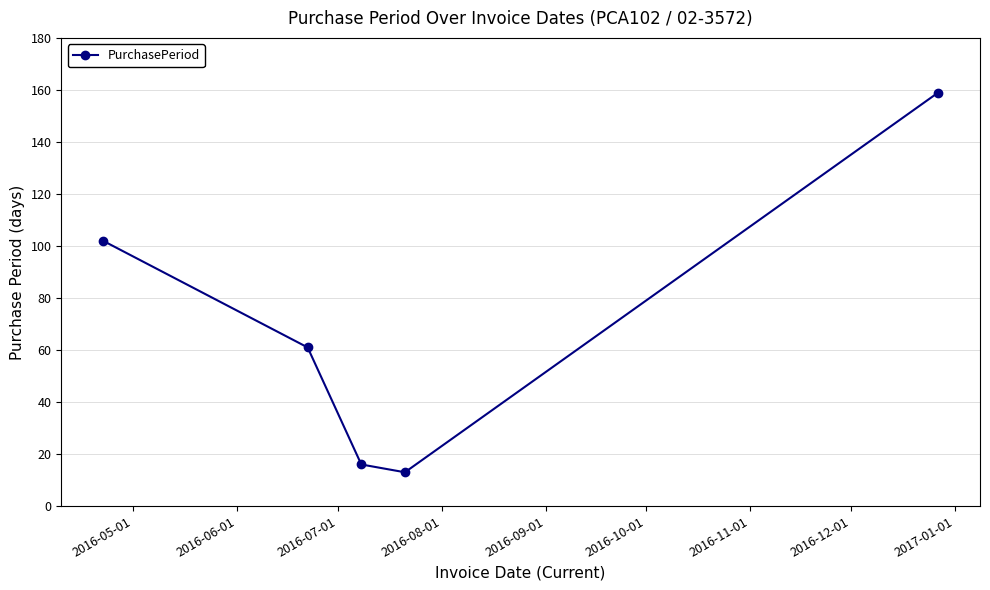

What is the average value?

70